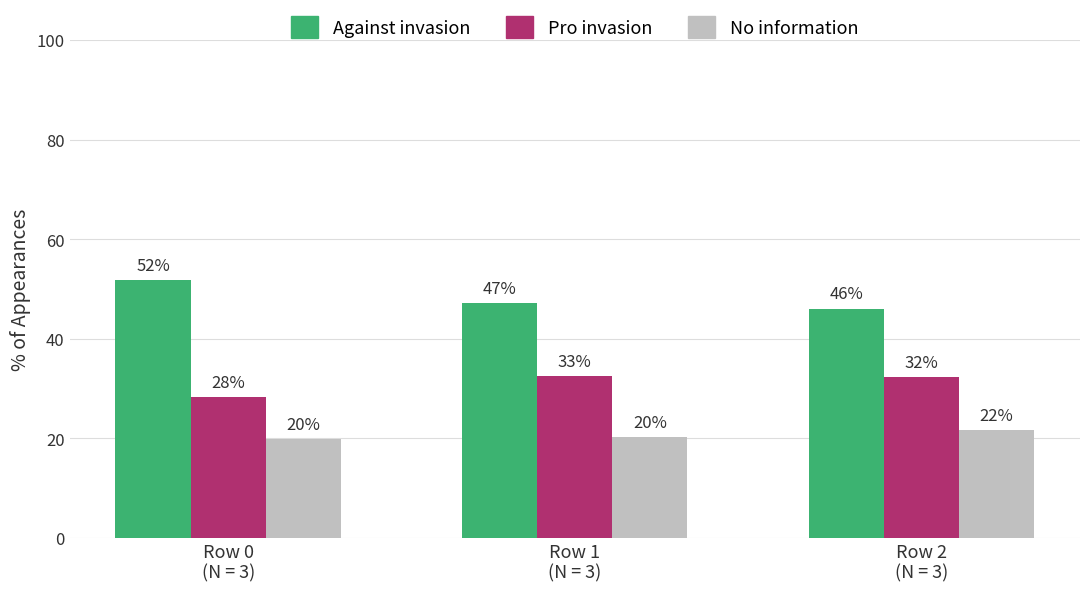

Reading right to left, list all the values displayed in this chart.

Against invasion: Row 2
(N = 3)=46.1	Row 1
(N = 3)=47.1	Row 0
(N = 3)=51.9
Pro invasion: Row 2
(N = 3)=32.3	Row 1
(N = 3)=32.6	Row 0
(N = 3)=28.3
No information: Row 2
(N = 3)=21.6	Row 1
(N = 3)=20.2	Row 0
(N = 3)=19.9